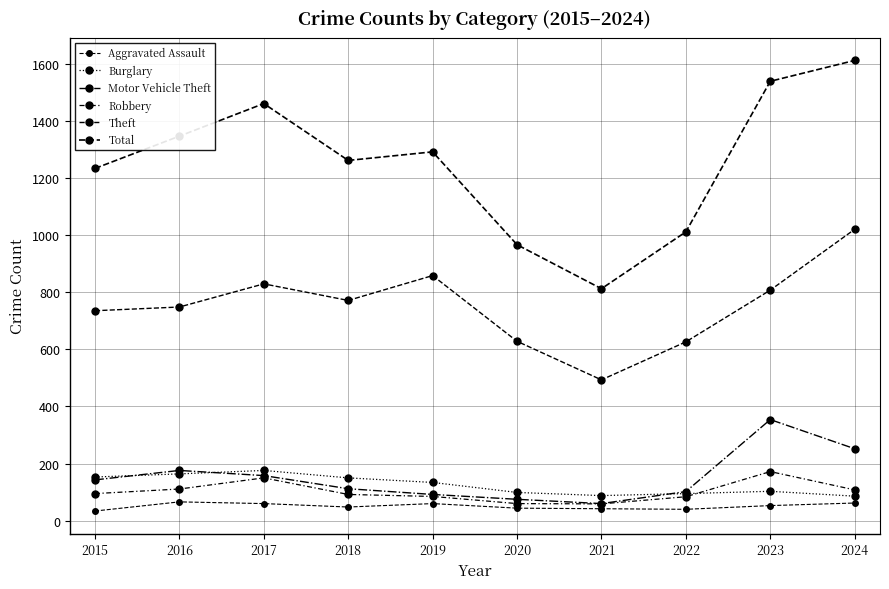

The value of Aggravated Assault at 2023 is 53. True or false?

True